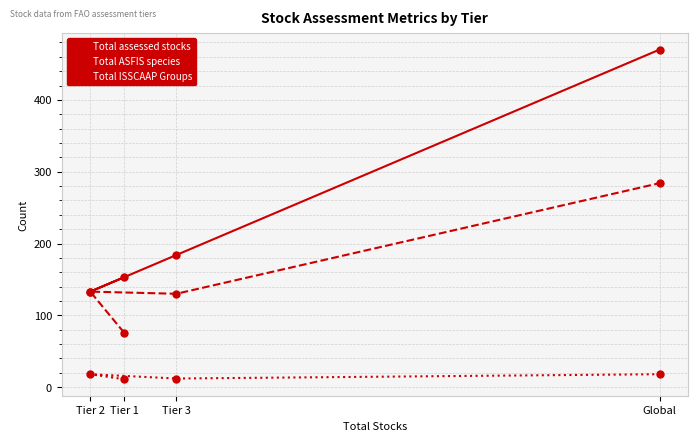

Reading left to right, extract all data points from this chart.

Total assessed stocks: Tier 1=153	Tier 2=133	Tier 3=184	Global=470
Total ASFIS species: Tier 1=76	Tier 2=133	Tier 3=130	Global=284
Total ISSCAAP Groups: Tier 1=11	Tier 2=18	Tier 3=12	Global=18